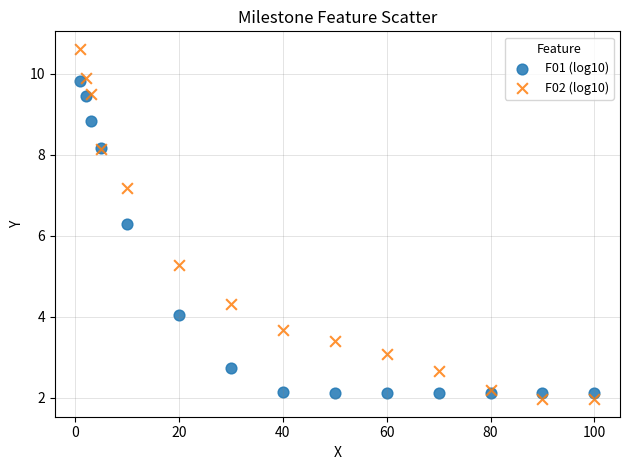

Which series reaches the minimum Y coordinate?

F02 (log10)